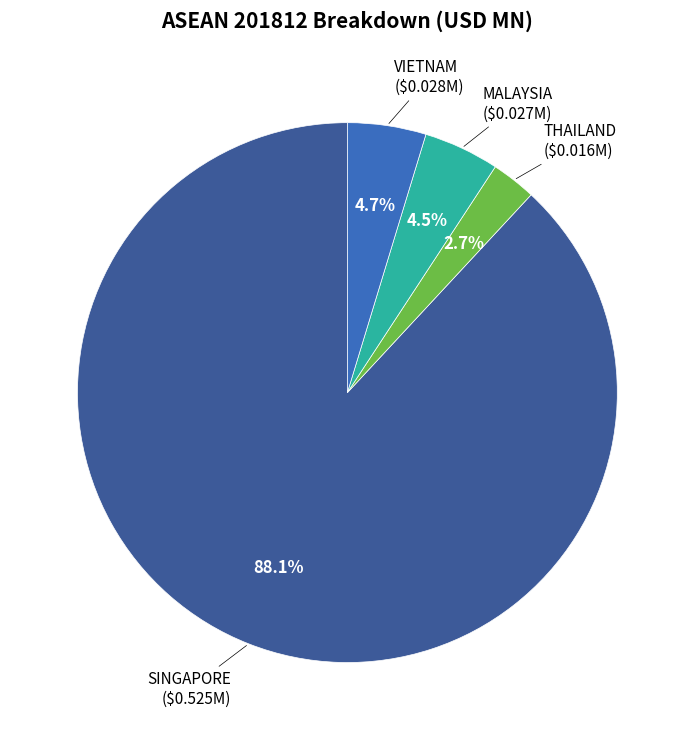

Between SINGAPORE and MALAYSIA, which is larger?

SINGAPORE